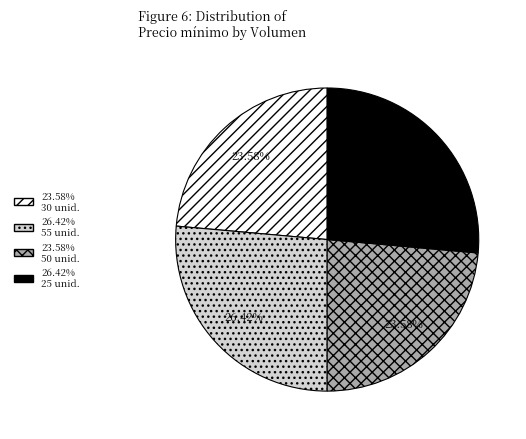

Does any single category account for the majority?

No